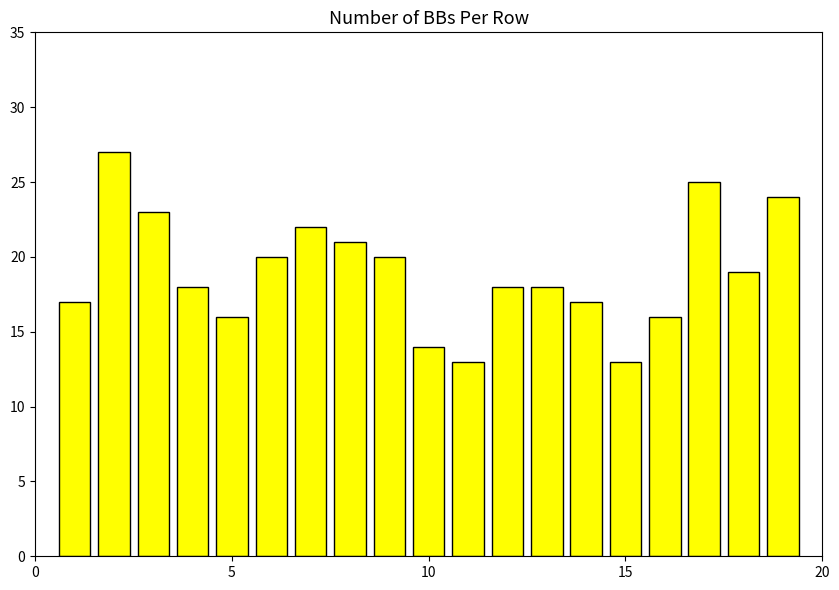

What is the average value?

19